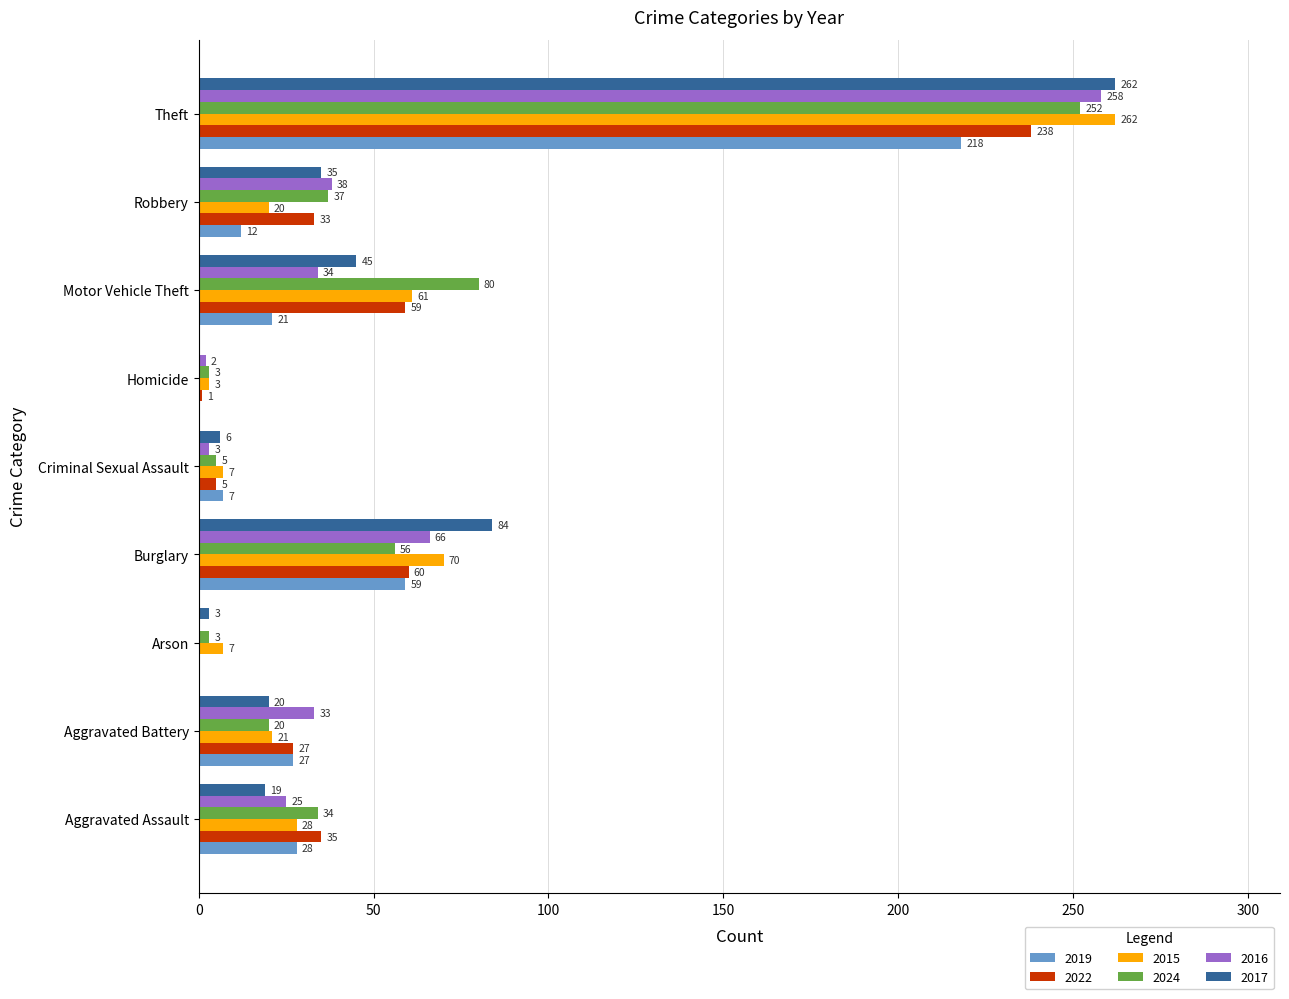

What is the sum of the 2022 values at Motor Vehicle Theft and Theft?

297